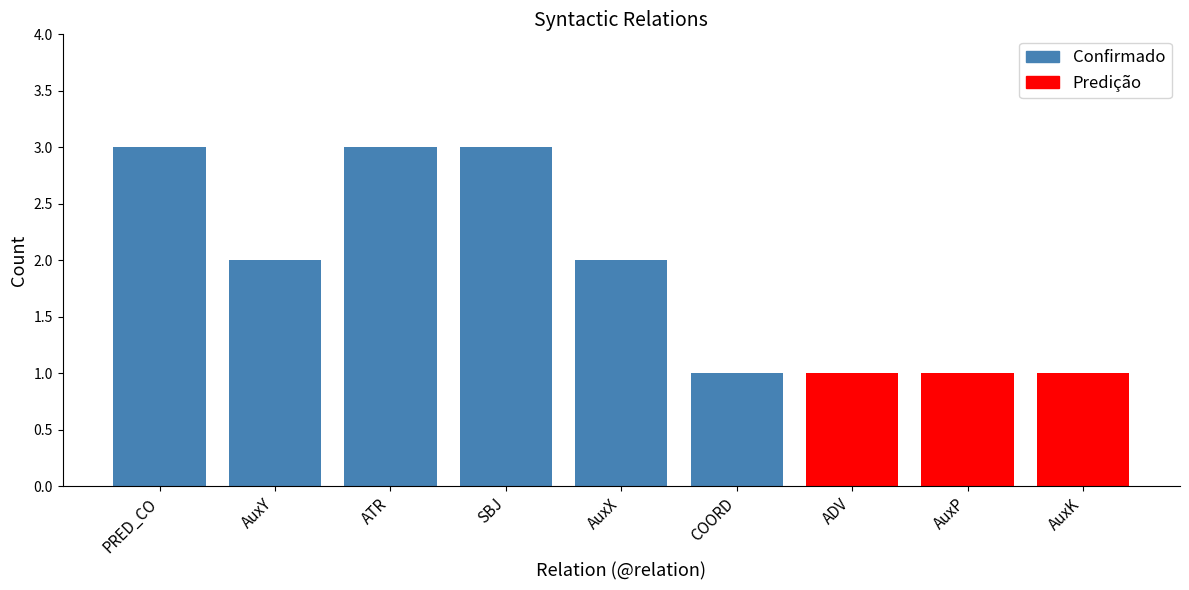

The chart shows a value of 0 at ADV. True or false?

False